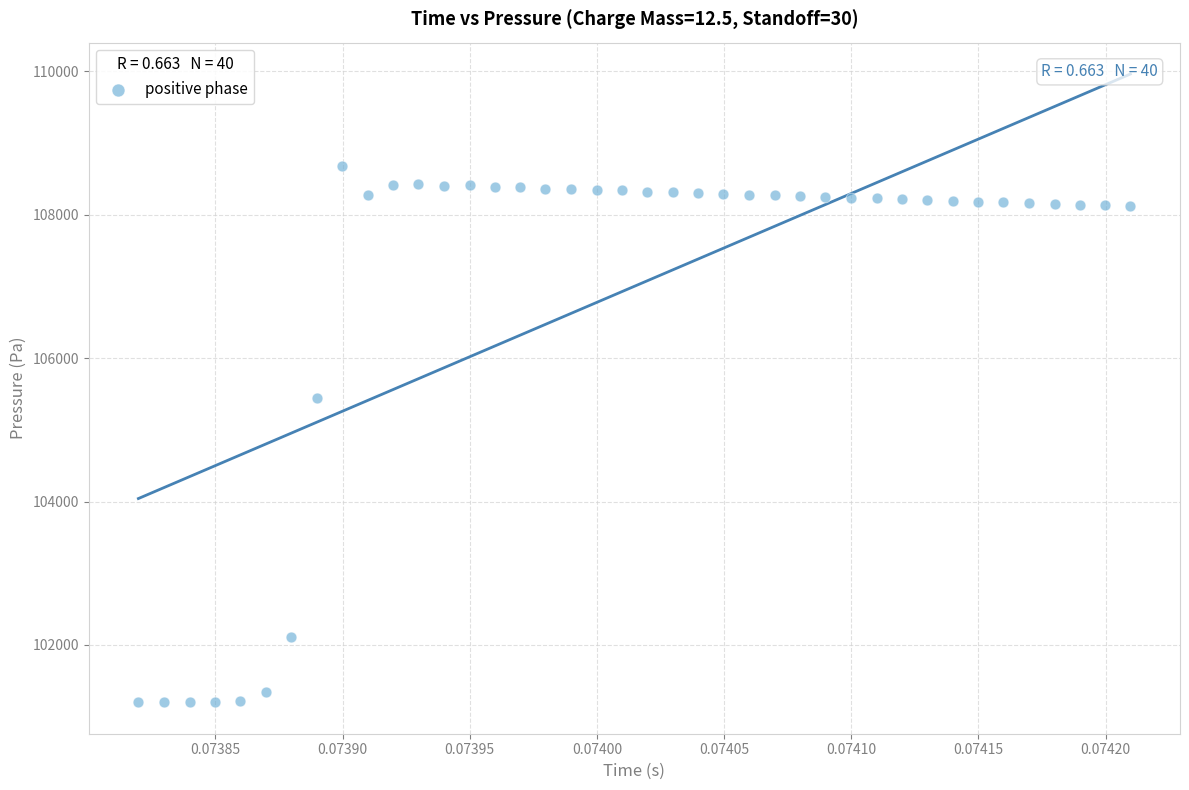

What is the range of Y values (max minus min)?

7488.1